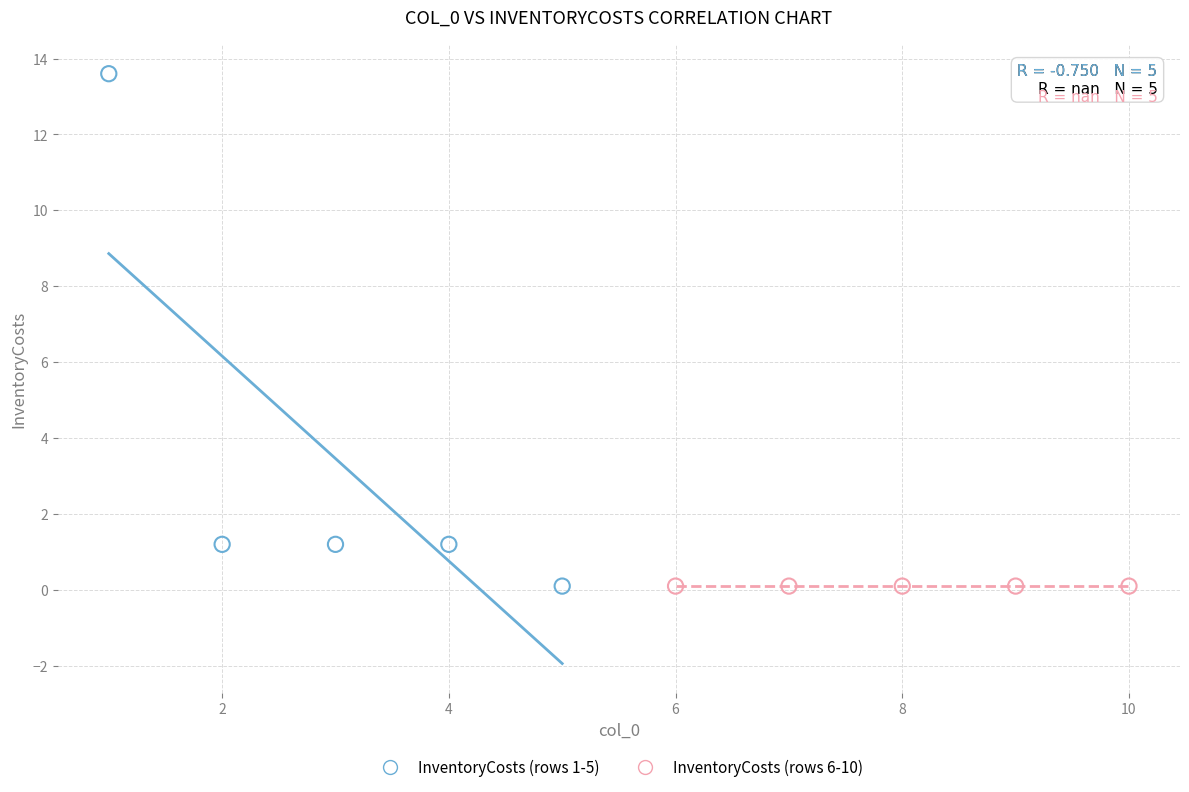

What are all the series names shown in the legend?

InventoryCosts (rows 1-5), InventoryCosts (rows 6-10)